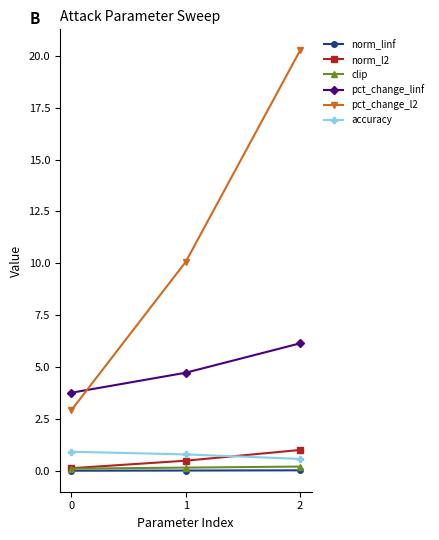

Is this an area chart (filled region under the line)?

No